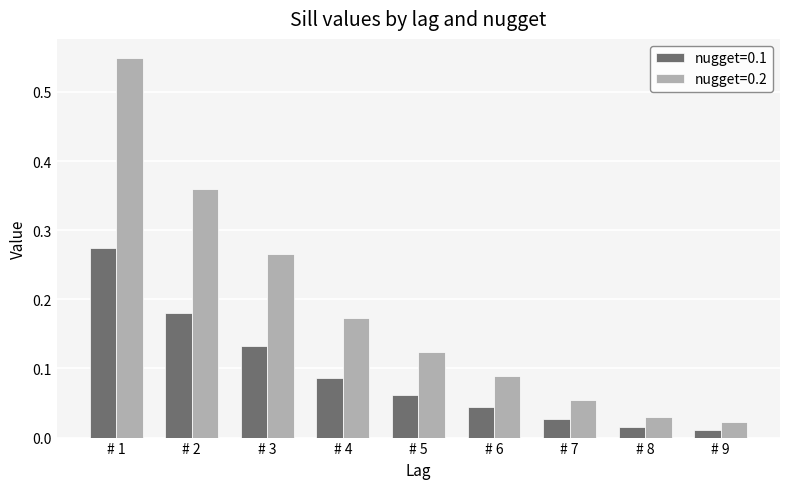

What is the sum of all nugget=0.2 values?

1.7